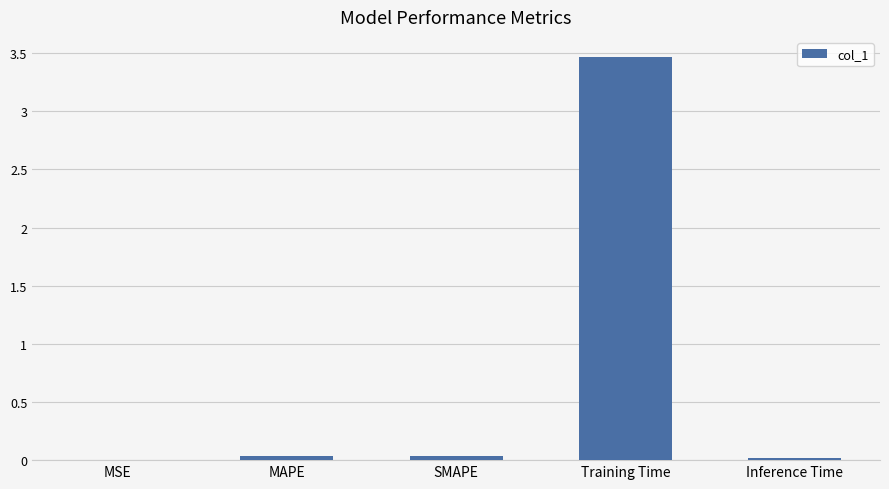

What is the maximum value shown in the chart?

3.5